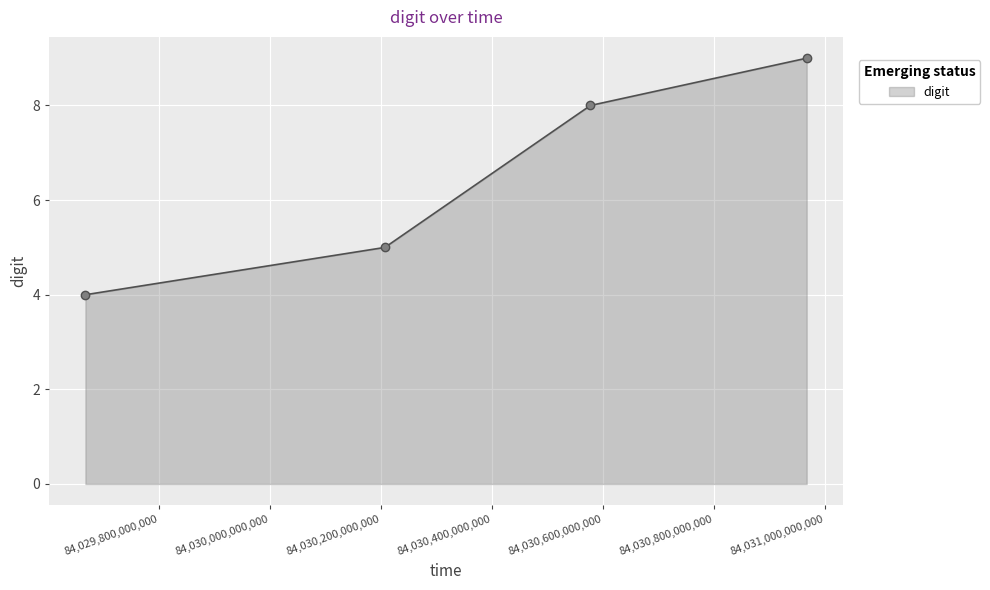

What is the smallest value displayed?

4